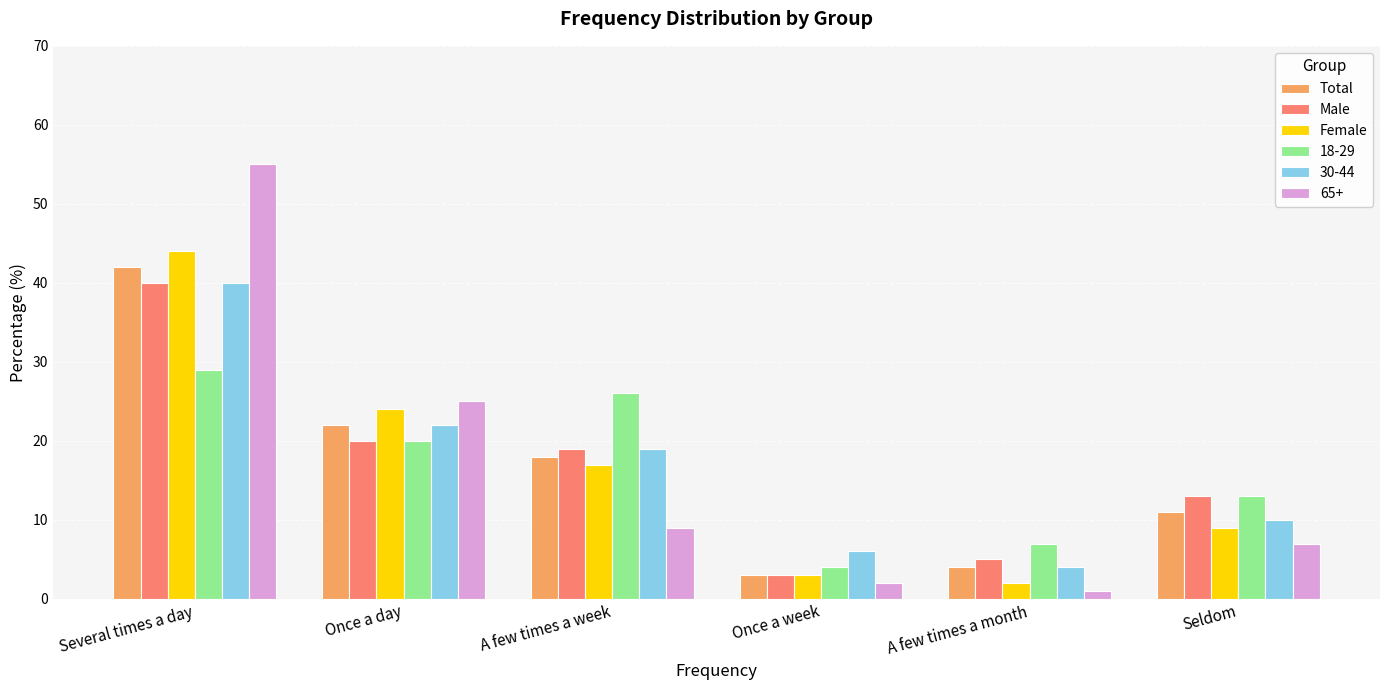

The Total series shows 4 at A few times a month. True or false?

True